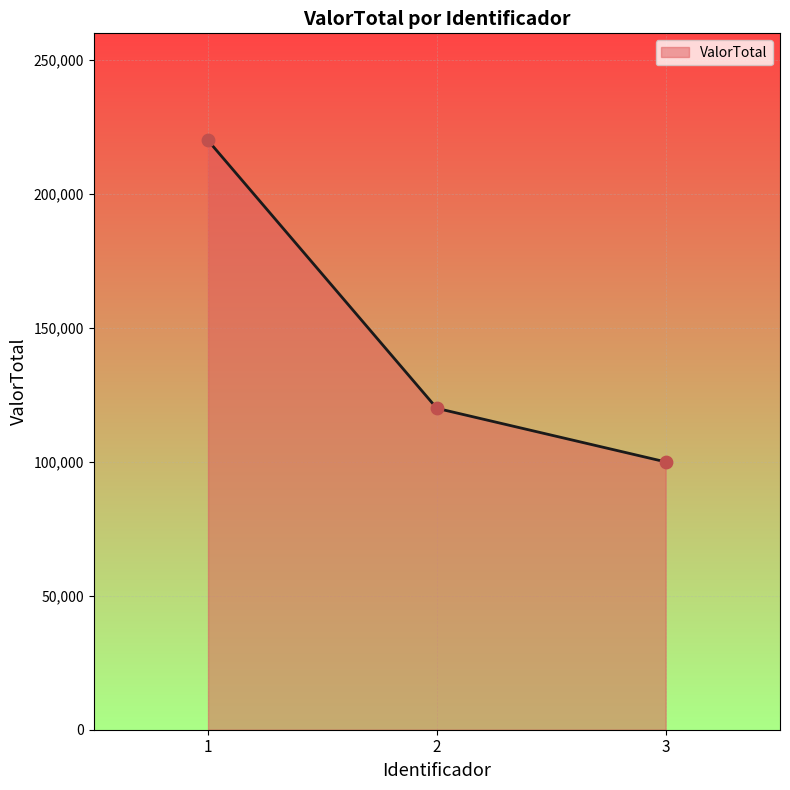

Between 1 and 2, which is larger?

1